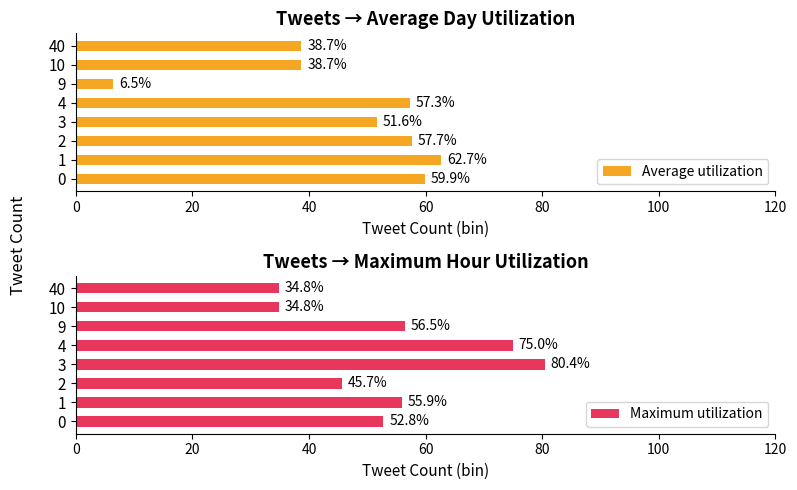

True or false: Average utilization has a value of 62.7 at 1.

True